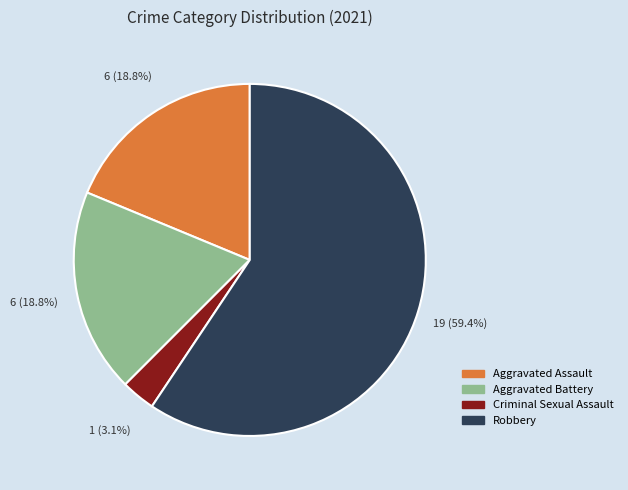

Is there any slice that represents more than half of the pie?

Yes